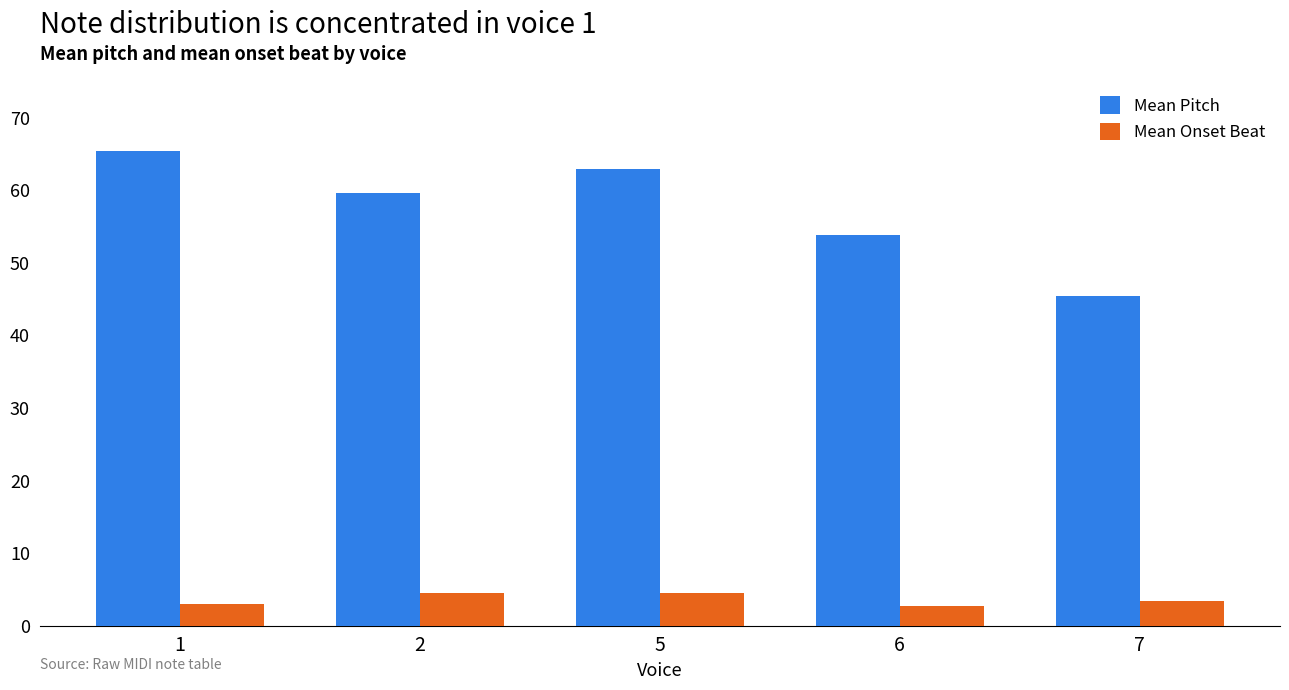

Which series has the largest total across all categories?

Mean Pitch